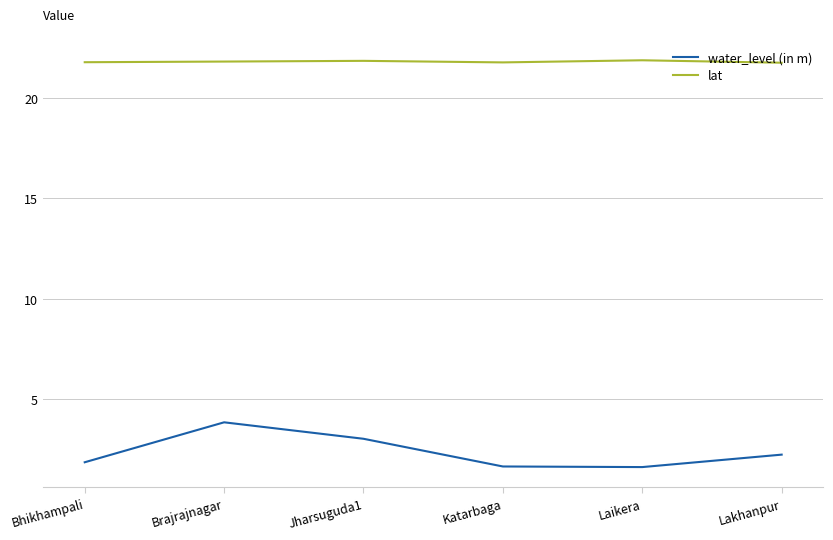

List the series in order of their peak value, lowest first.

water_level (in m), lat